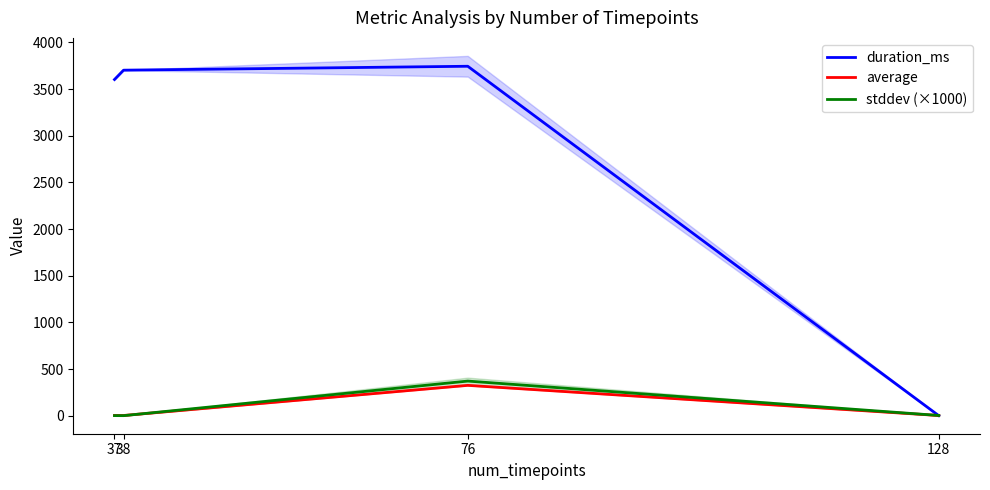

What are all the series names shown in the legend?

duration_ms, average, stddev (×1000)